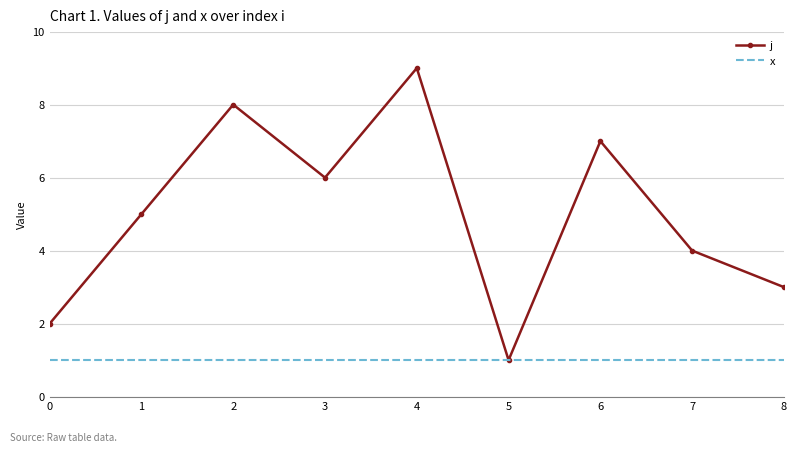

The x series shows 1 at 5. True or false?

True